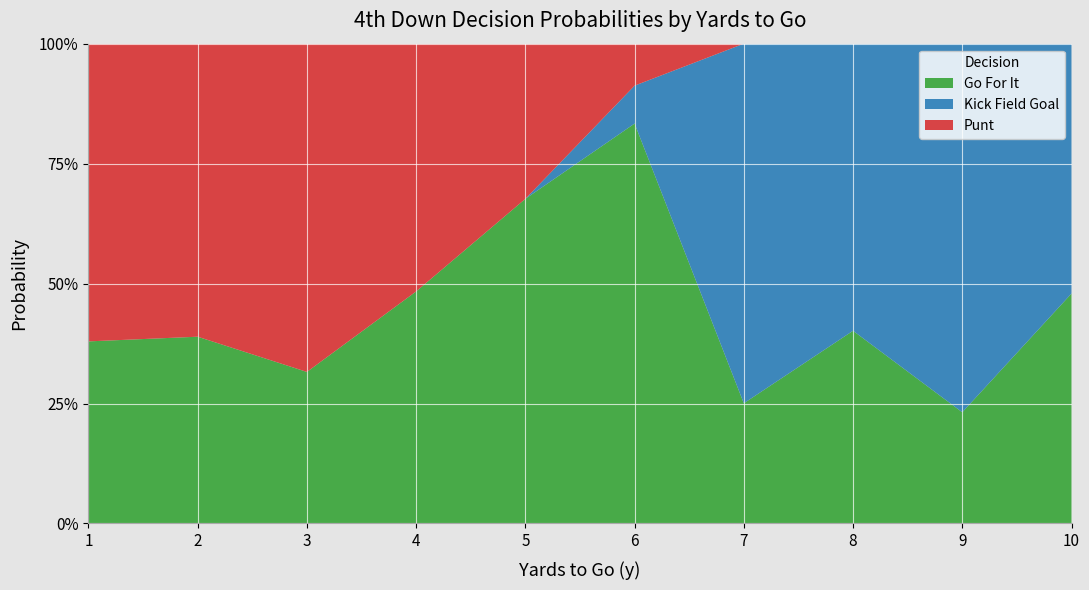

How many distinct data groups are displayed?

3